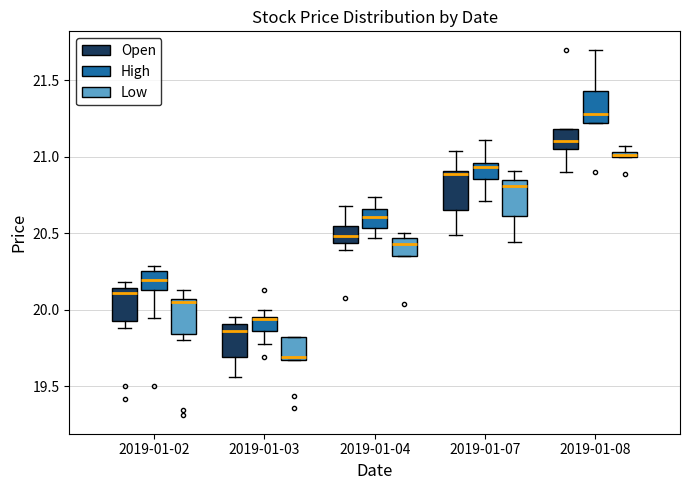

Where is the lower edge of the box for 2019-01-08 (Low) on the y-axis? The values are not printed on the chart, so give them approximately, as read against the axis.

21.00